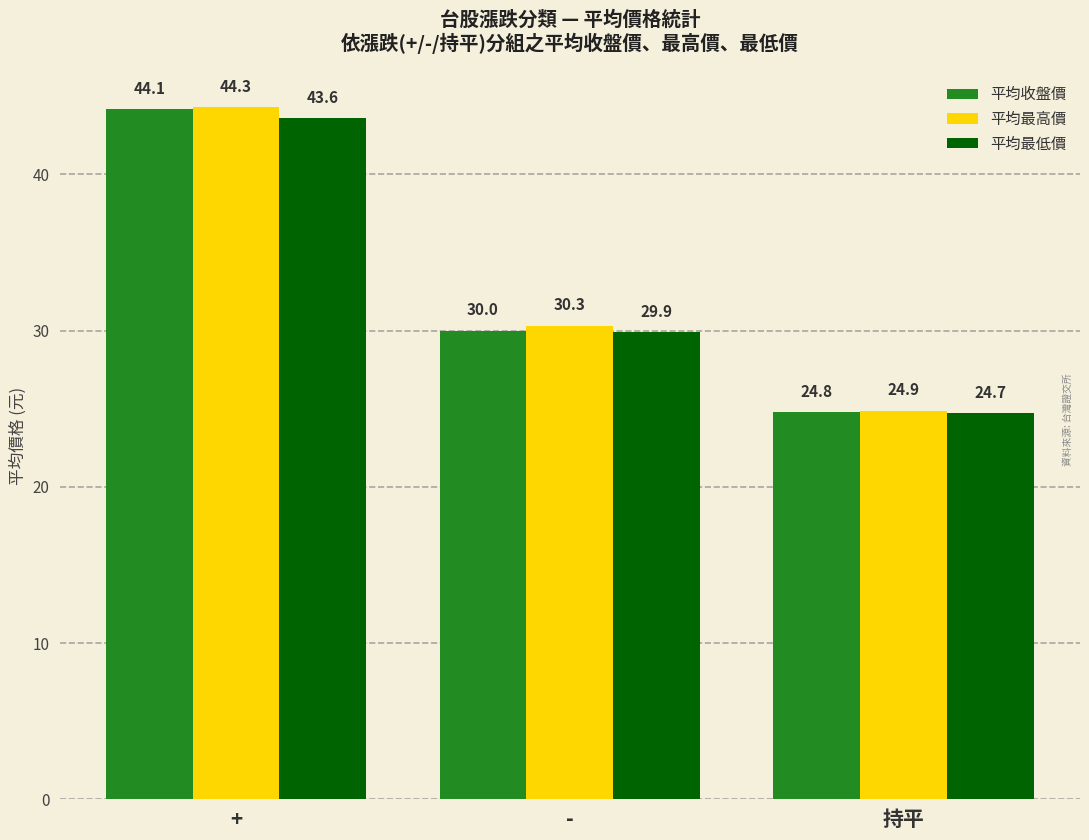

Which label corresponds to the largest value in the chart?

+